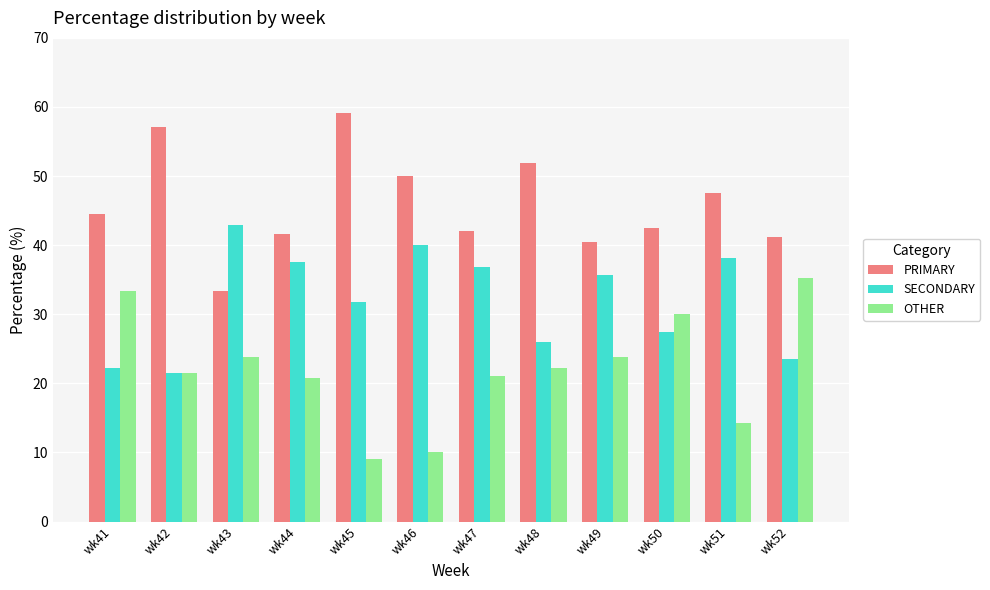

Where does the PRIMARY series first go above 44?

wk41